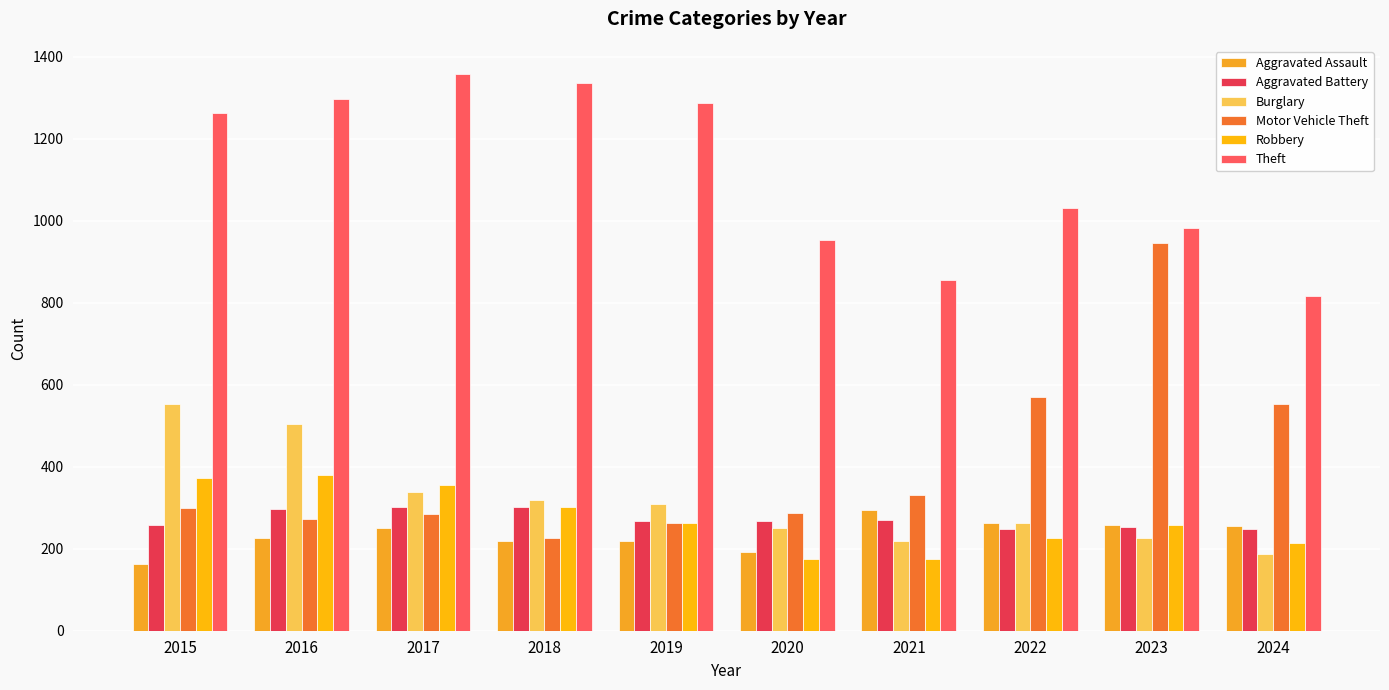

What is the sum of the Aggravated Battery values at 2023 and 2022?

501